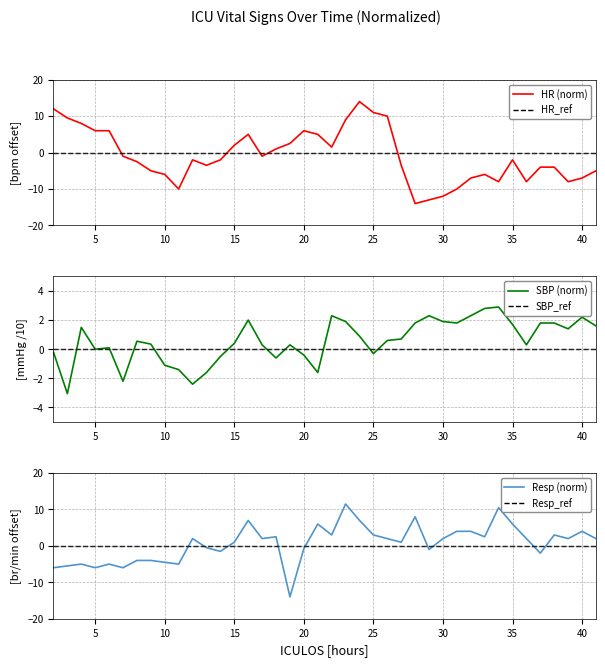

Does the chart display data point markers on the line(s)?

No